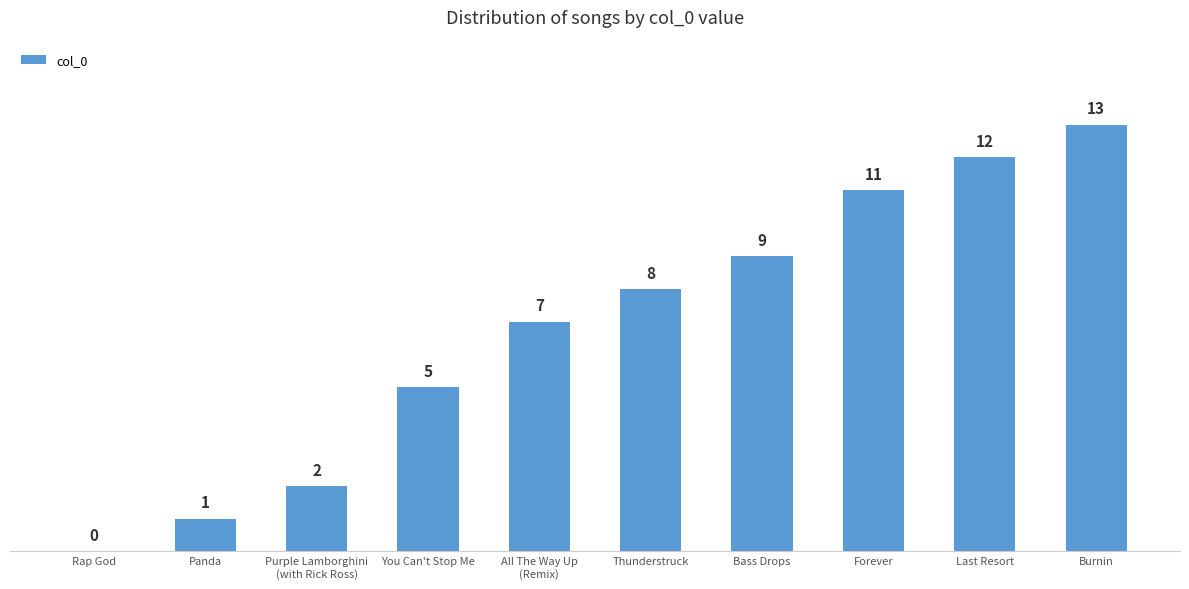

Which has a higher value, You Can't Stop Me or Thunderstruck?

Thunderstruck